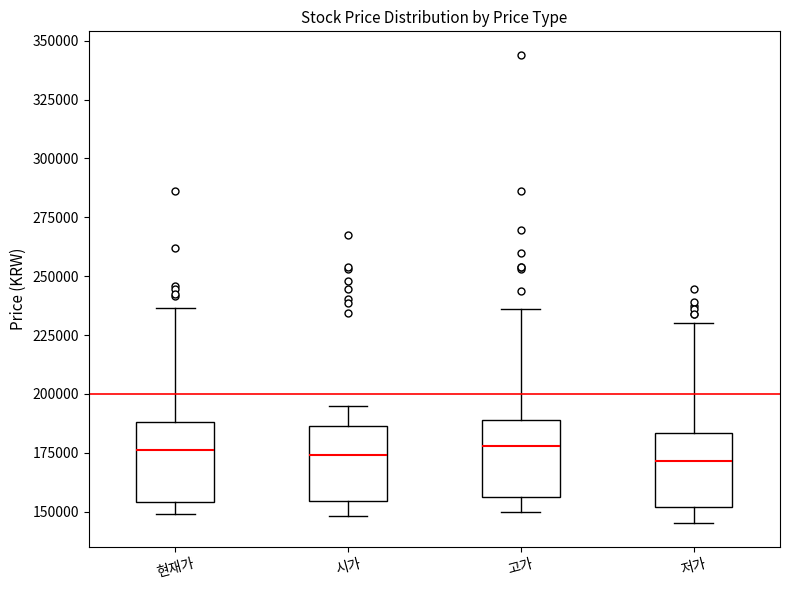

Where is the upper edge of the box for 시가 on the y-axis? The values are not printed on the chart, so give them approximately, as read against the axis.

185000